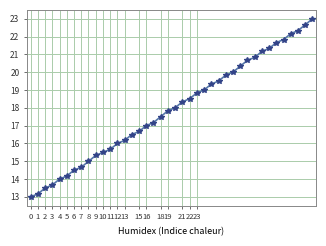

What is the sum of all values?

716.3